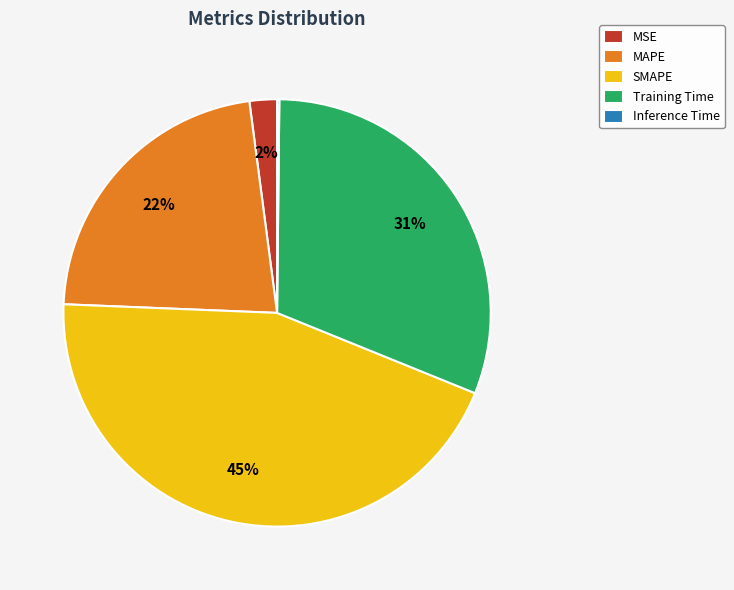

To the nearest percent, what is the average slice percentage?

20%